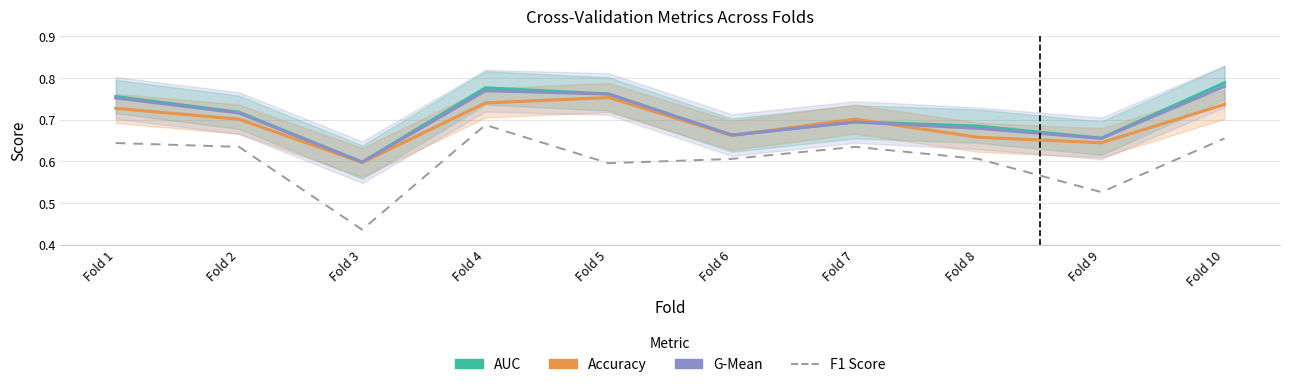

Which label corresponds to the largest value in the chart?

Fold 10